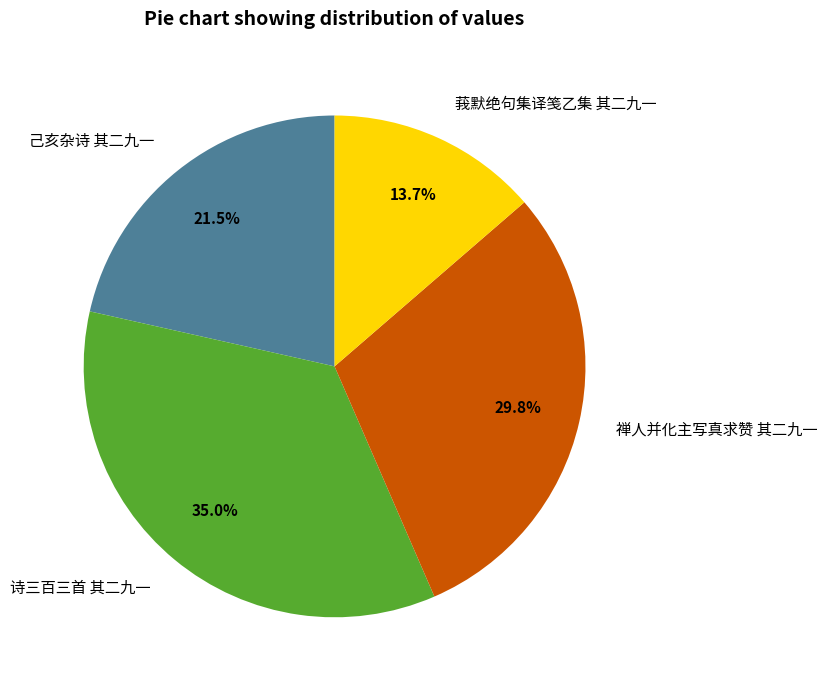

To the nearest percent, what is the average slice percentage?

25%